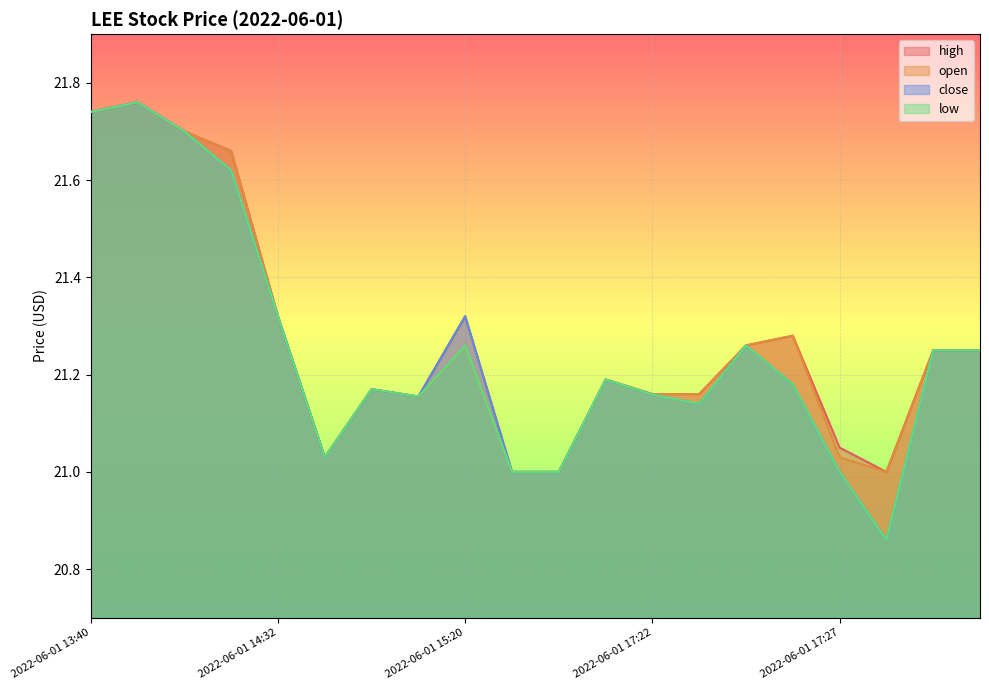

What is the sum of the low values at 2022-06-01 17:27 and 2022-06-01 14:39?

42.0